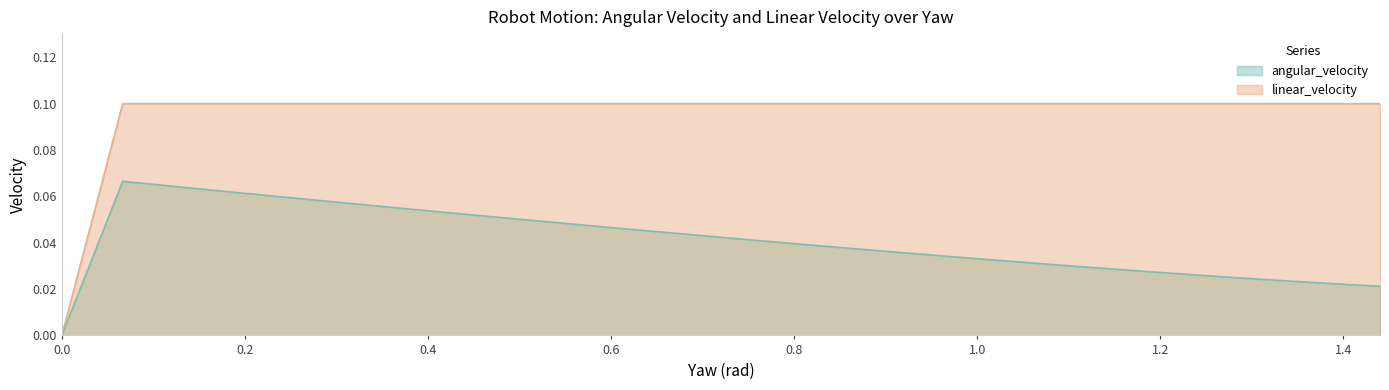

Which category has the highest value across all series?

linear_velocity